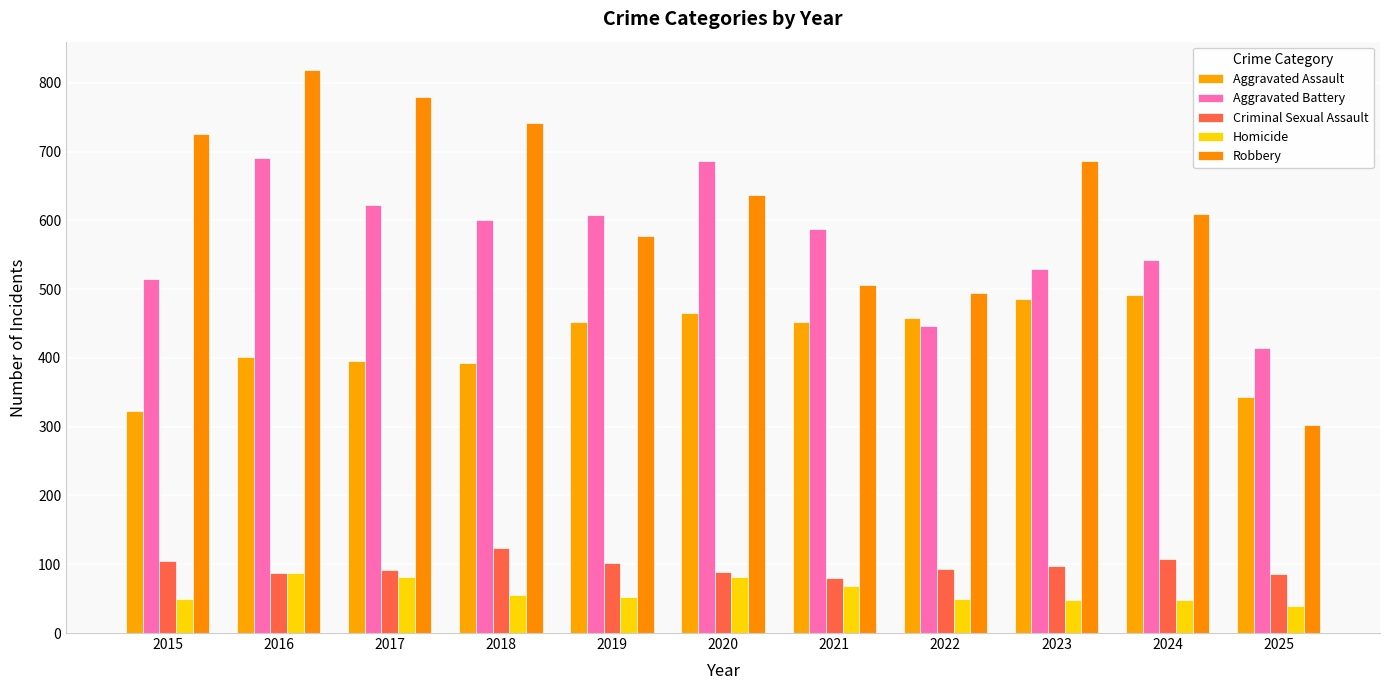

What is the value of the Criminal Sexual Assault bar at the 9th from the left?

98